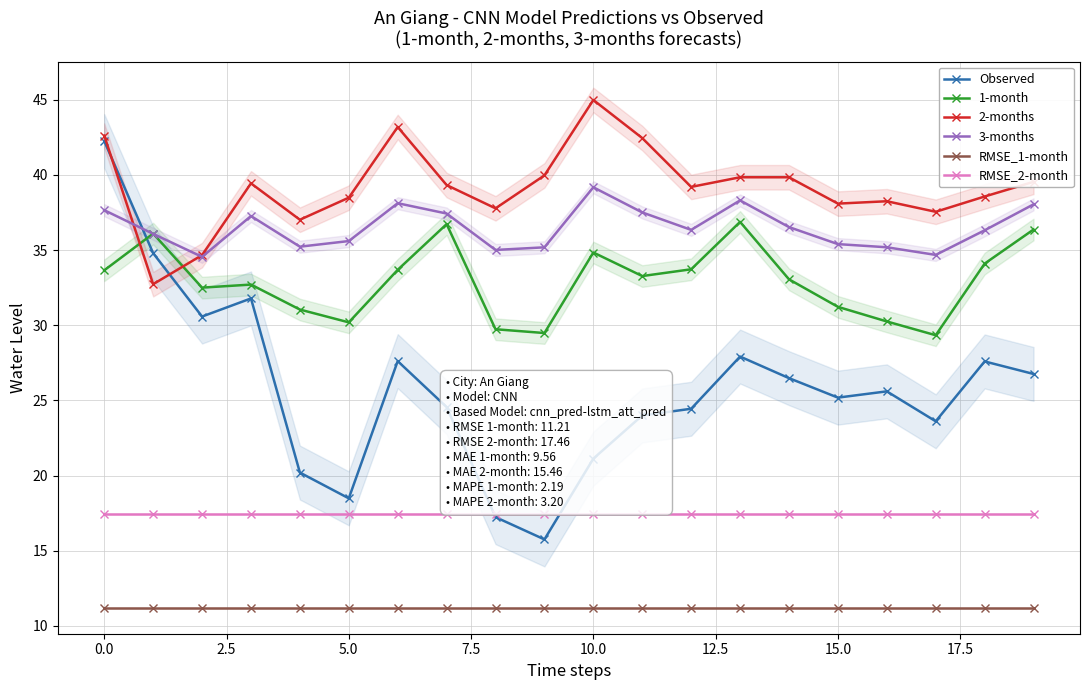

Does the chart display data point markers on the line(s)?

Yes